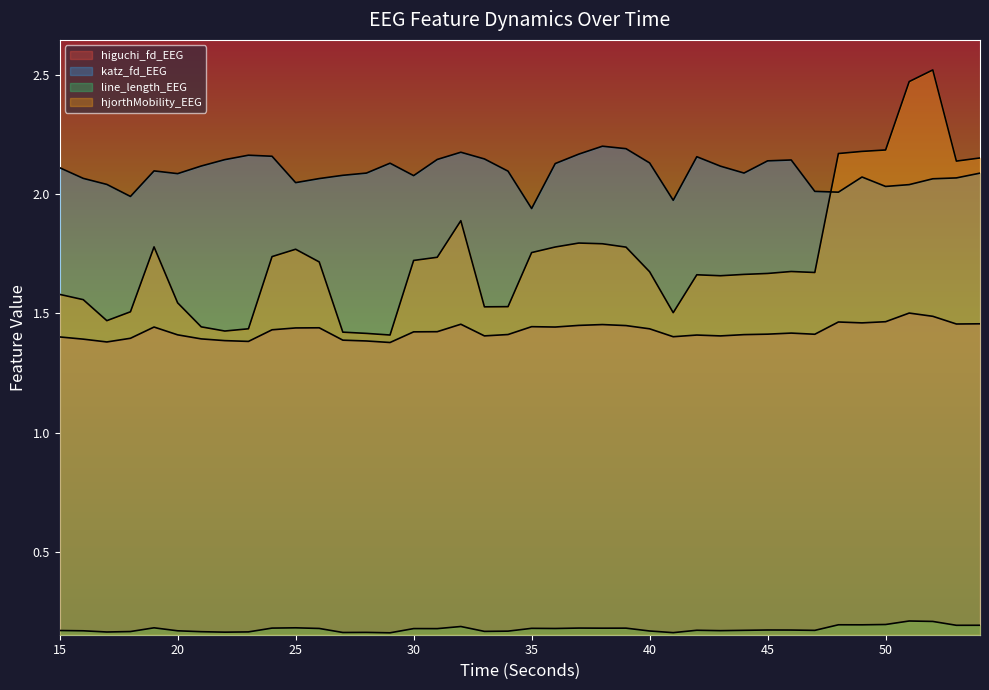

What value does the hjorthMobility_EEG series have at 36?

1.8